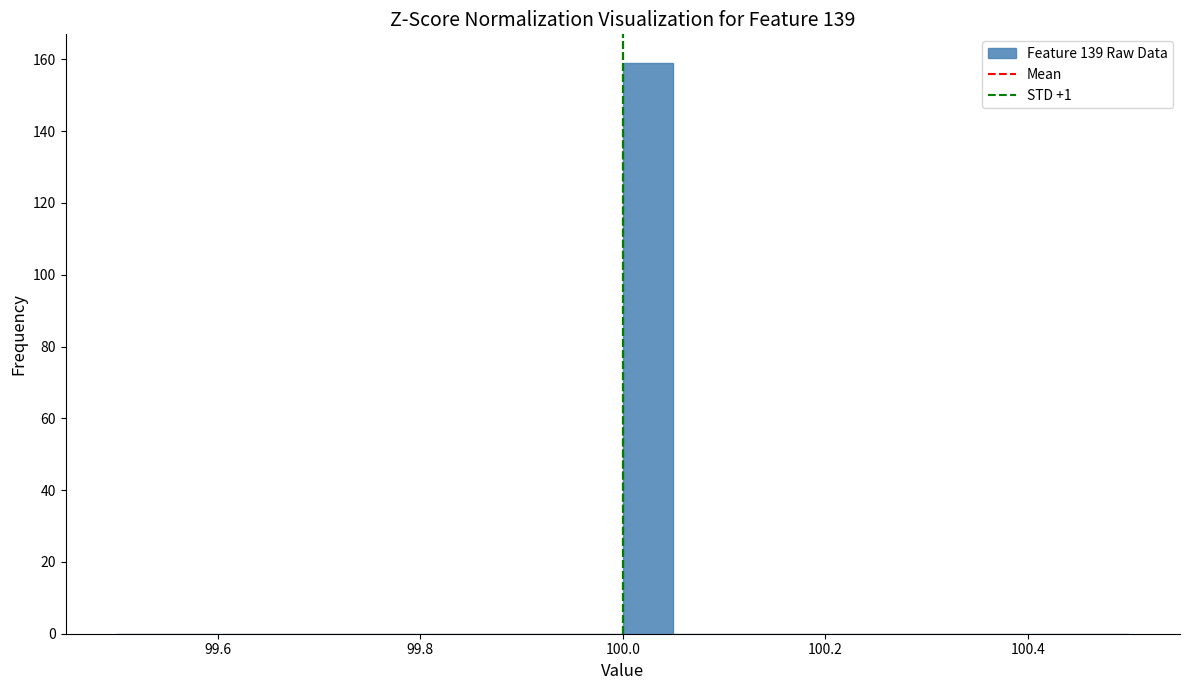

Around what value on the x-axis is the tallest bar? Give the approximate position of its centre, as read against the axis.

100.02